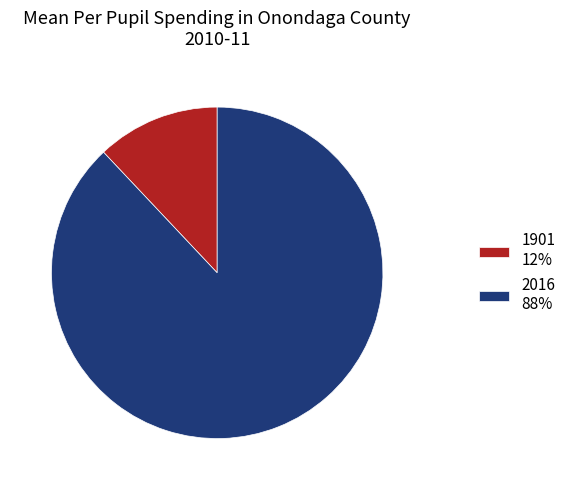

Rank the categories by value from lowest to highest.

1901, 2016